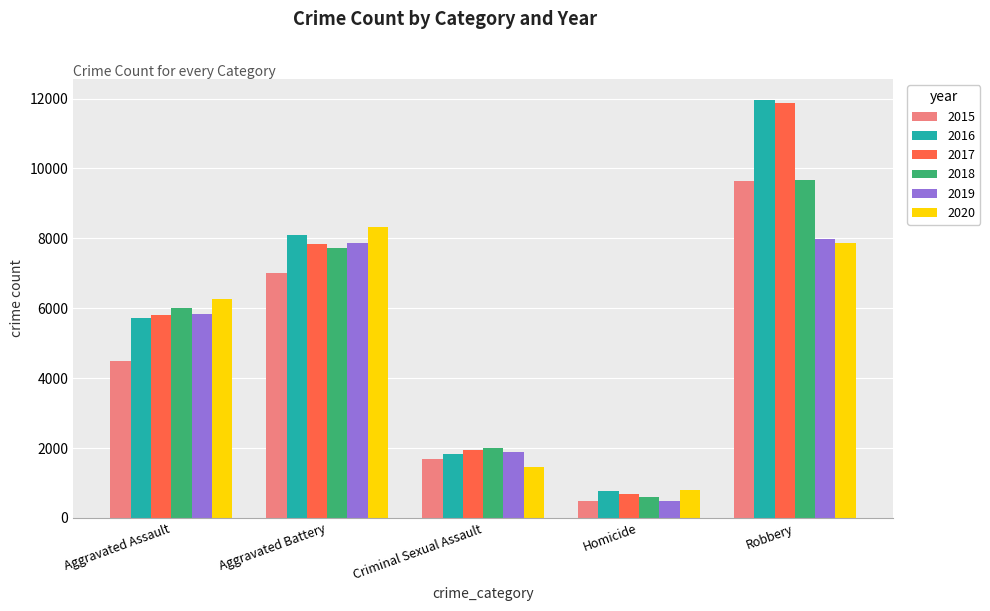

Rank the categories by 2020 value from lowest to highest.

Homicide, Criminal Sexual Assault, Aggravated Assault, Robbery, Aggravated Battery